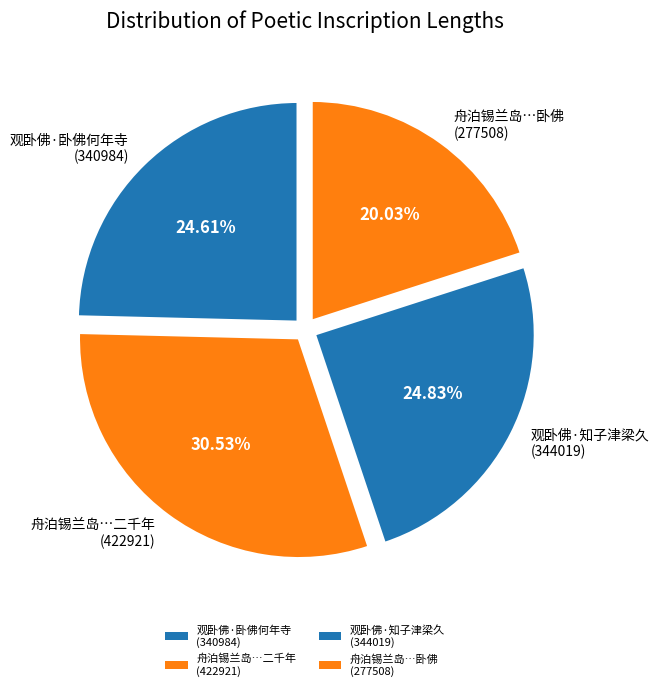

How many segments does this pie chart have?

4